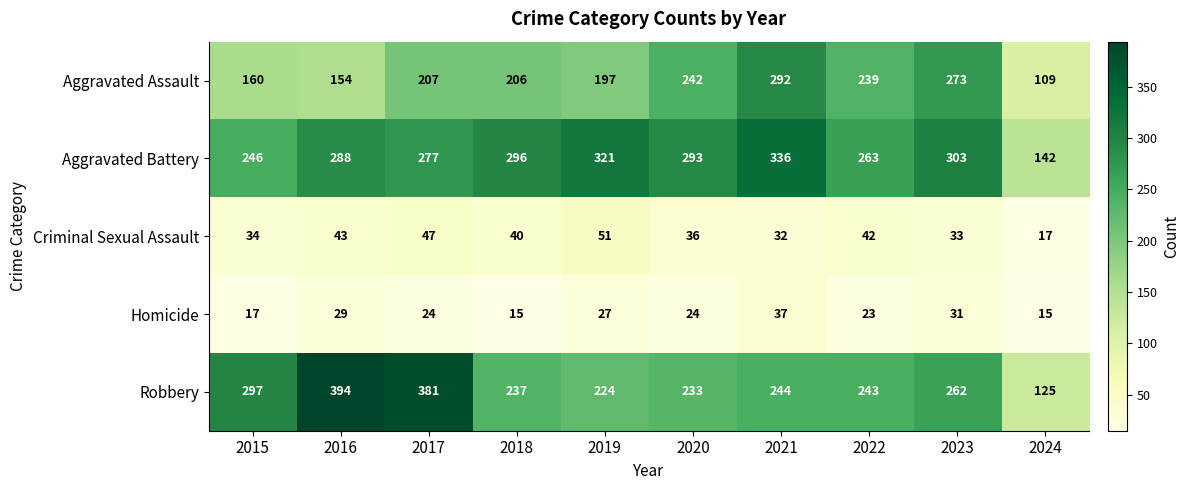

What is the sum of the Aggravated Battery values at 2015 and 2019?

567